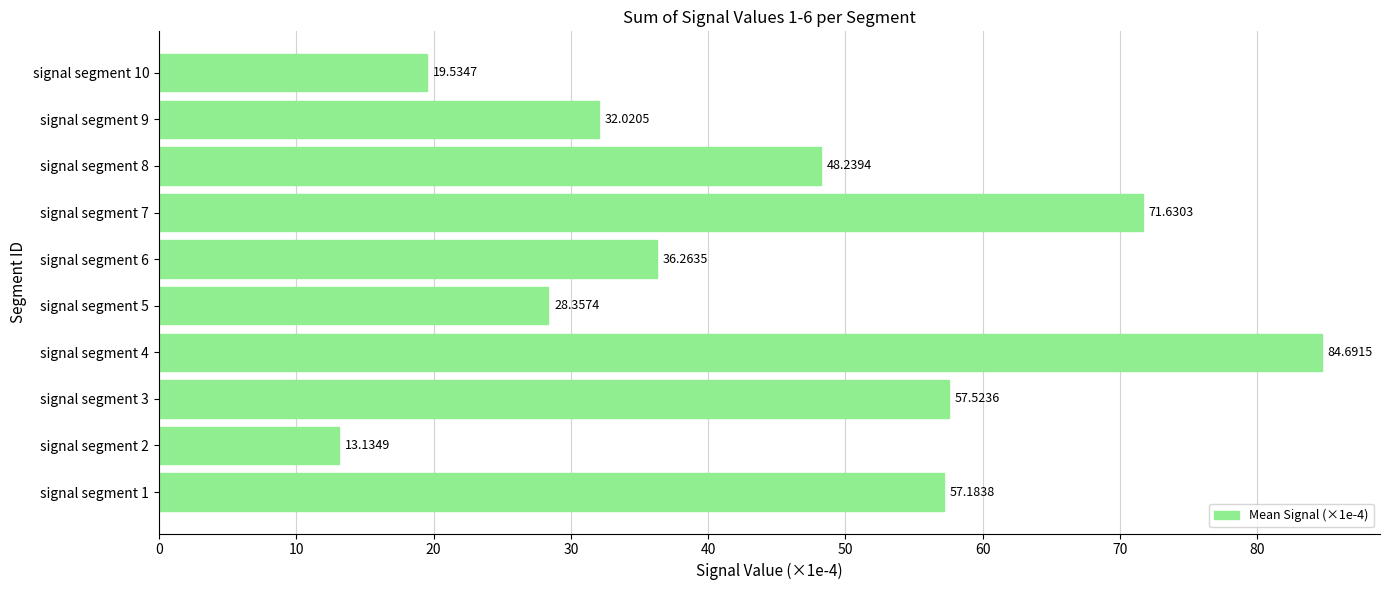

Does the chart contain stacked bars?

No